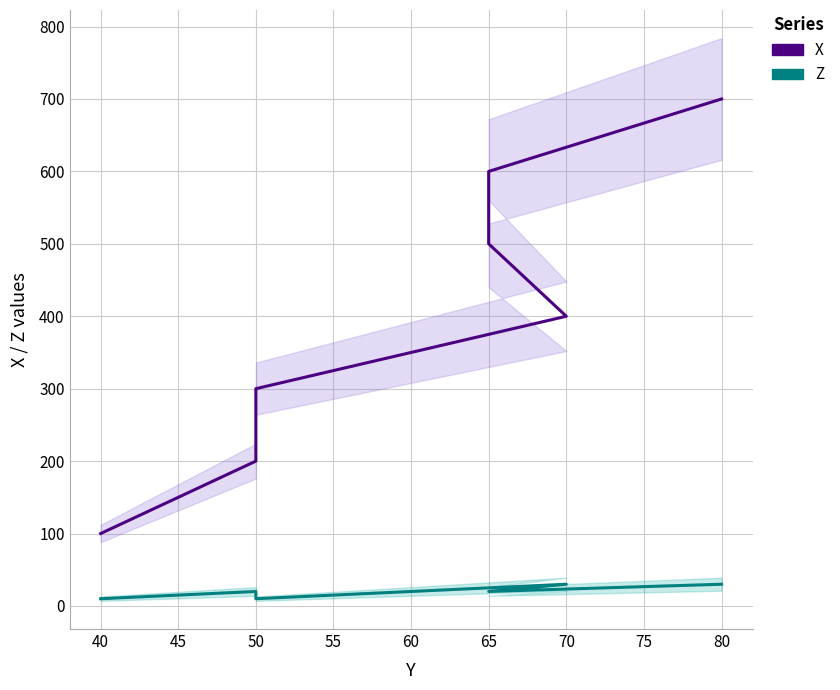

In Z, how many points are higher than both neighbors (excluding endpoints)?

2